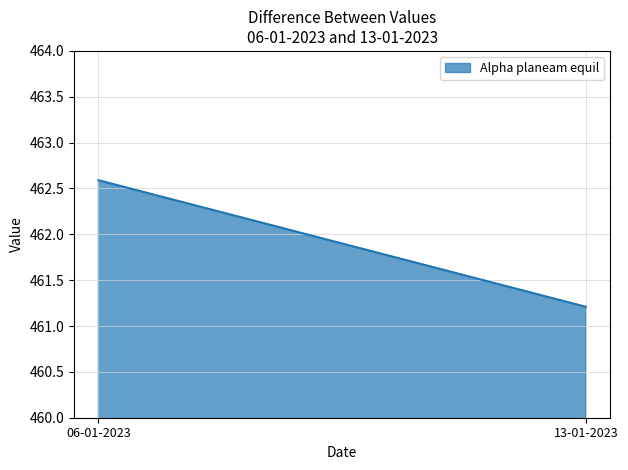

What value does the data have at 13-01-2023?

461.2